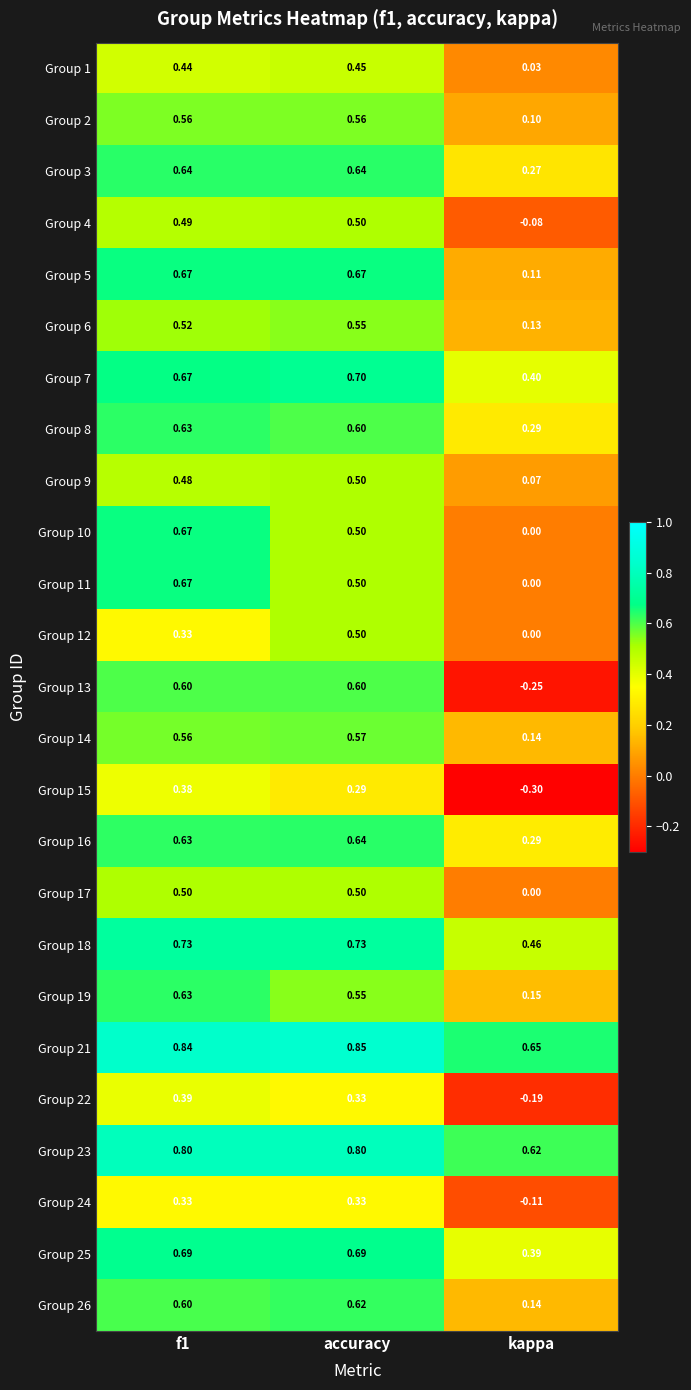

Between accuracy and kappa, which series saw the biggest shift?

Group 13